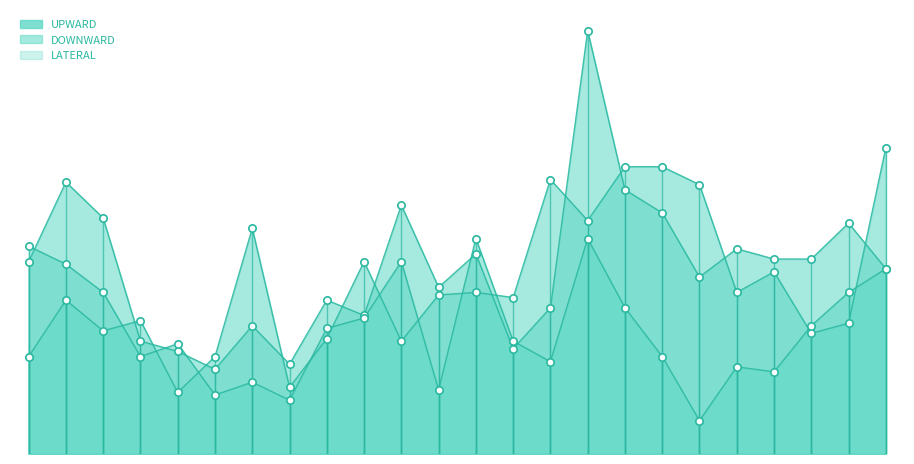

Which series has the largest total across all categories?

UPWARD